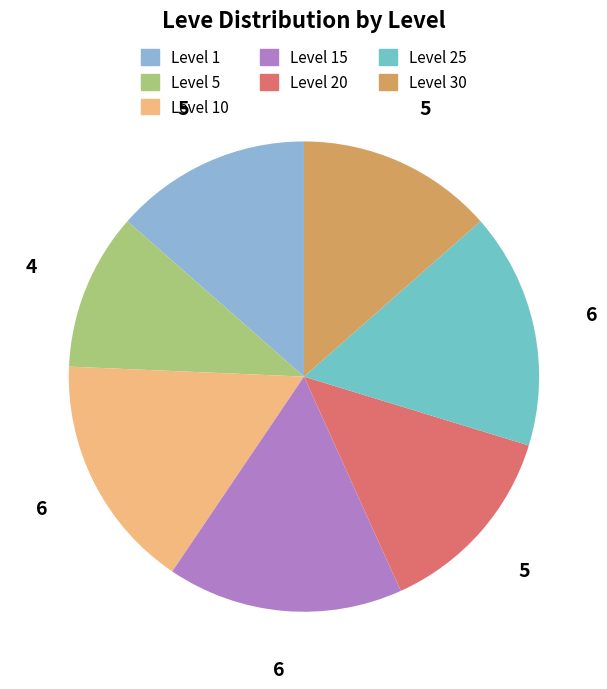

Is there a majority slice in this chart?

No